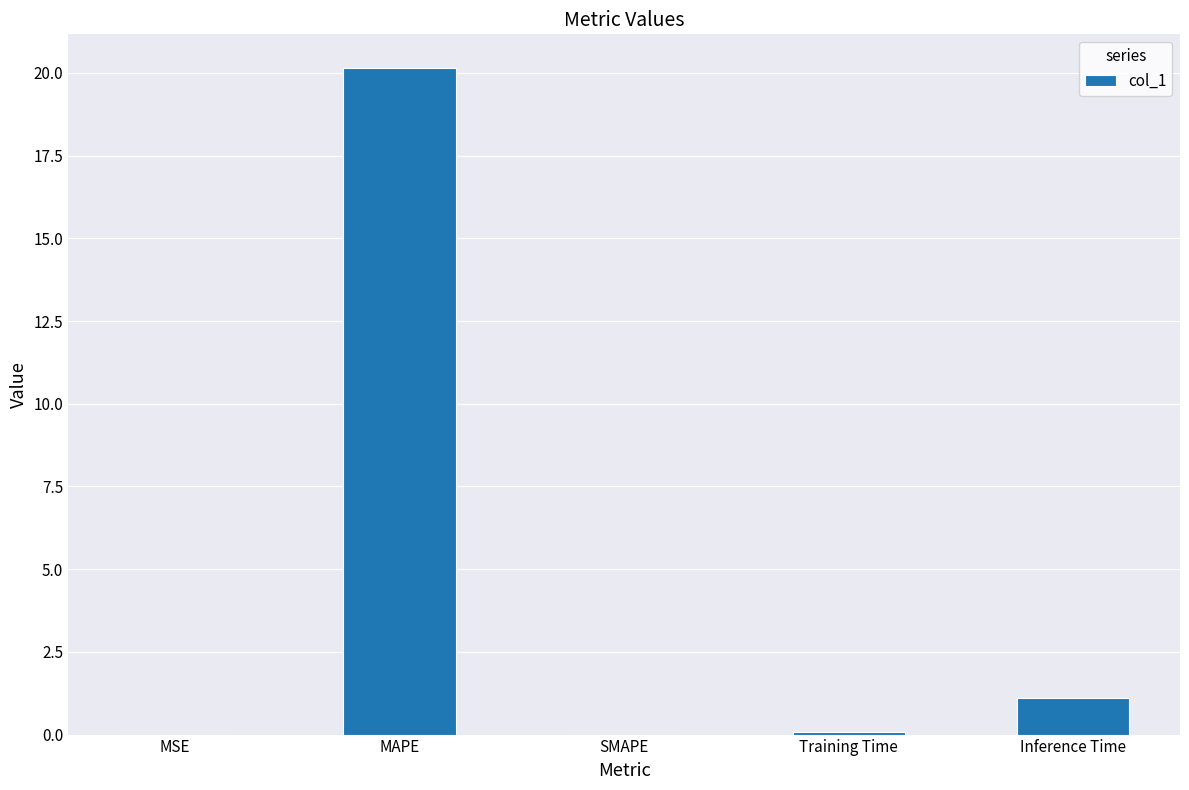

What is the maximum value shown in the chart?

20.2